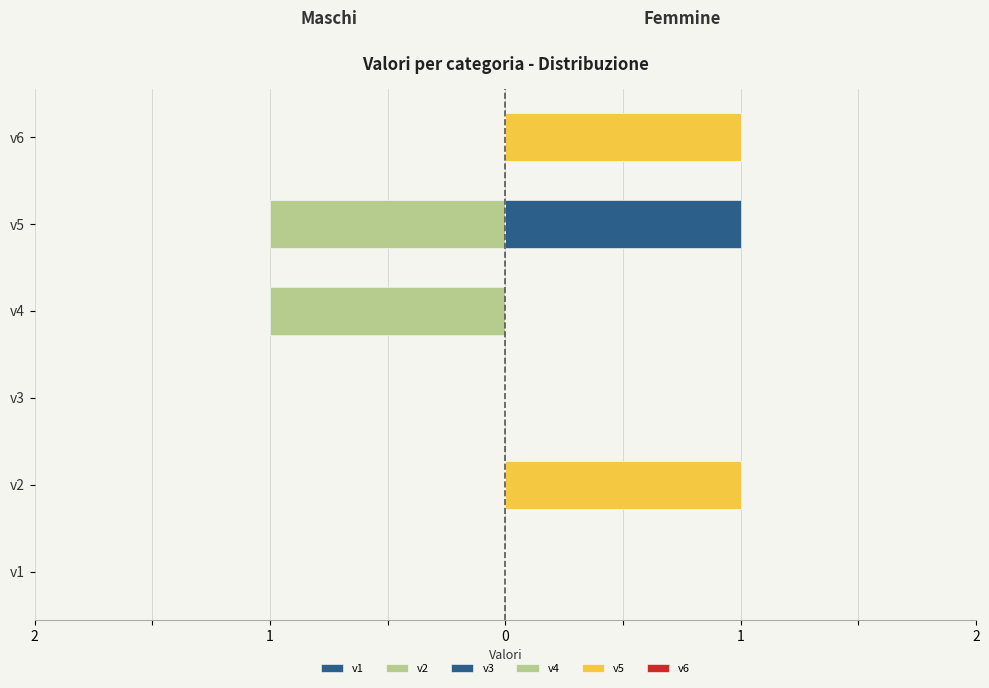

List the series in order of their peak value, highest first.

v3, v4, v5, v6, v1, v2